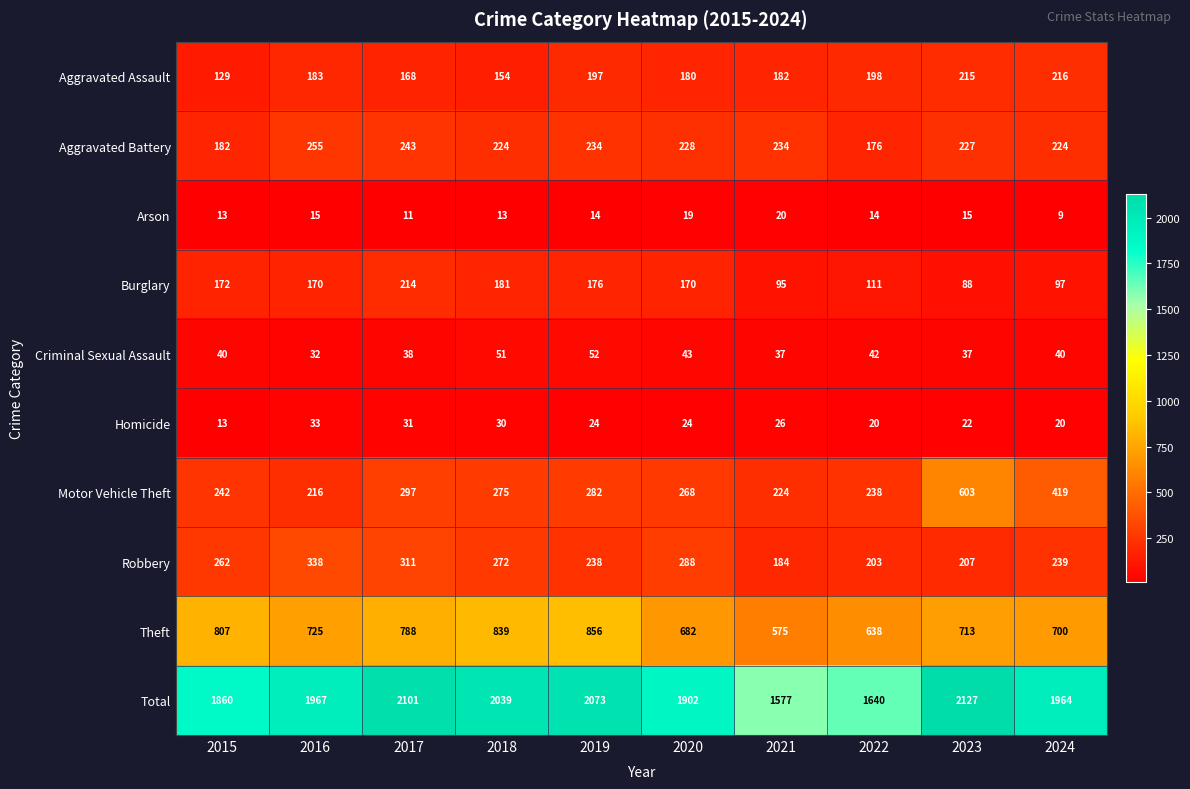

What is the difference between the second highest and minimum values in the Homicide series?

18